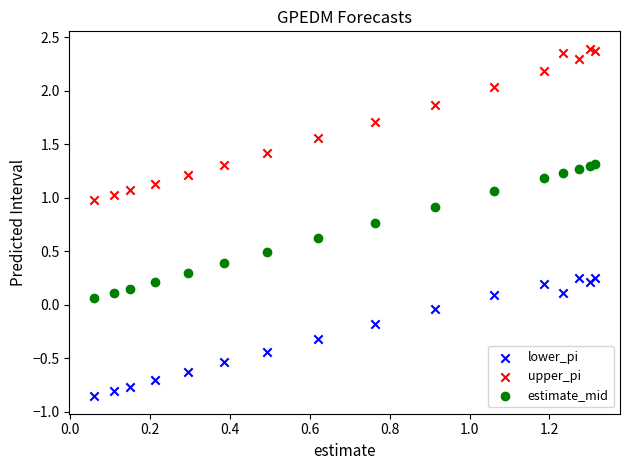

Which series reaches the maximum Y coordinate?

upper_pi